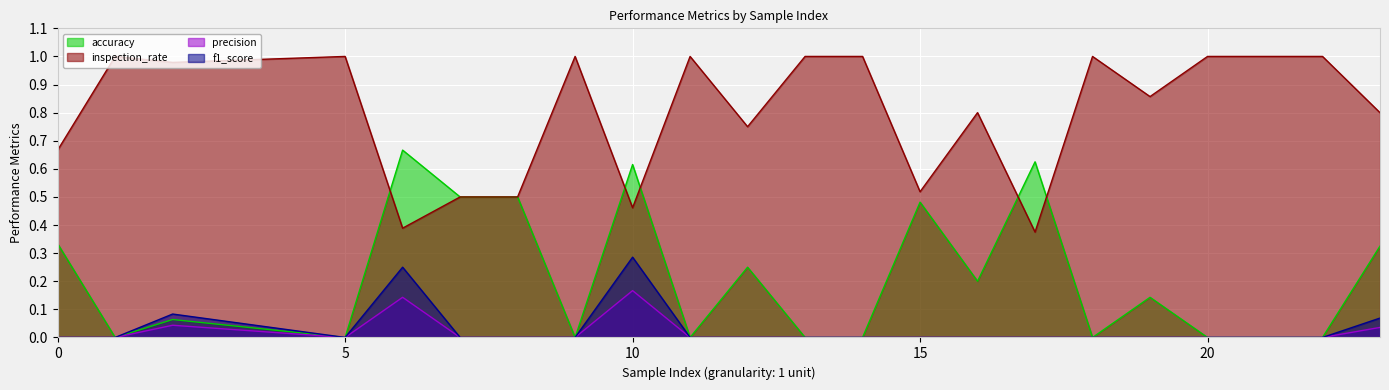

Where is the first local minimum for precision?

5